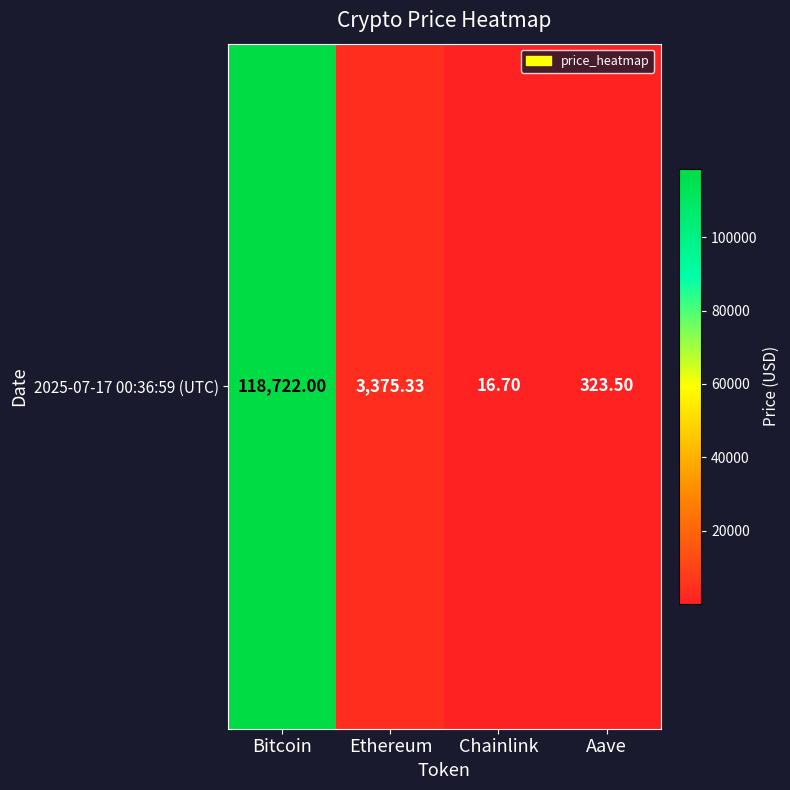

Reading left to right, extract all data points from this chart.

118722.0	3375.3	16.7	323.5